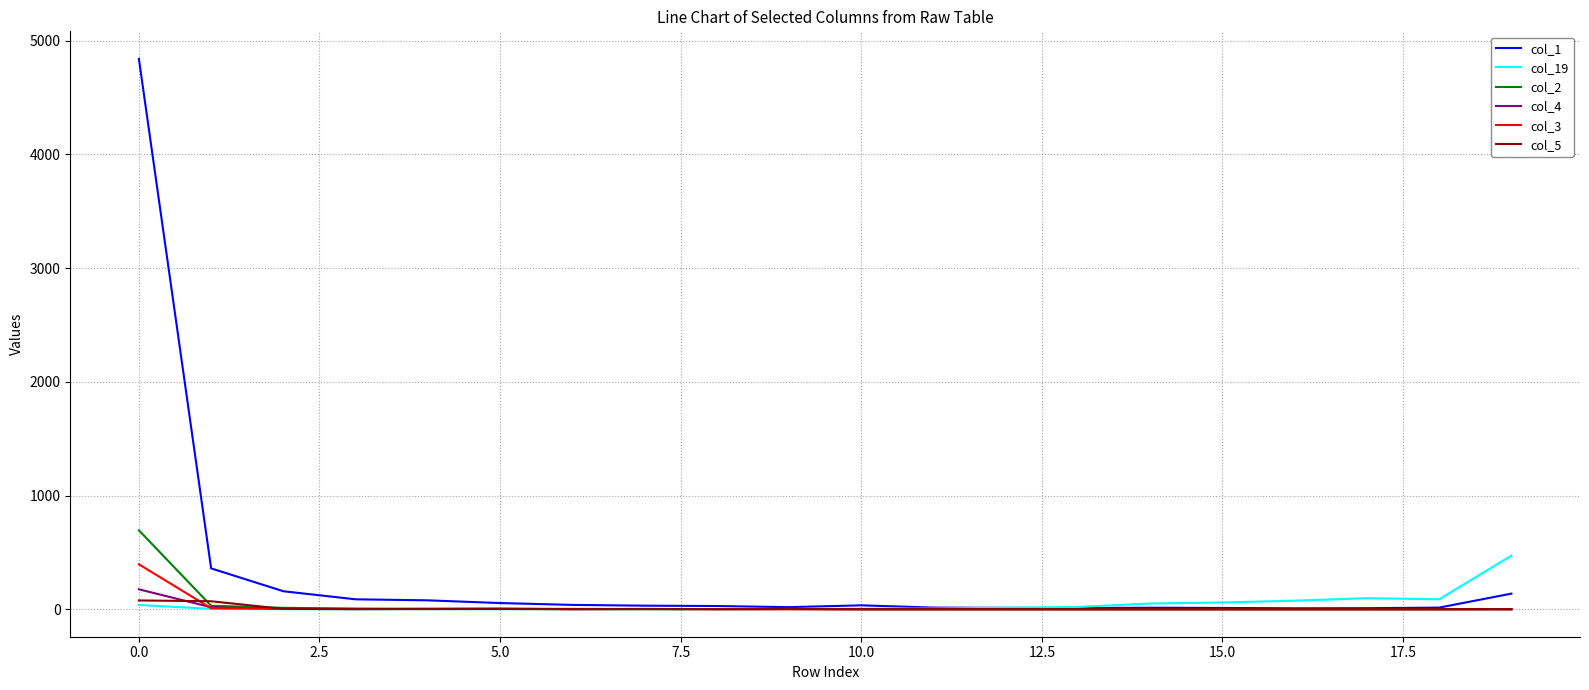

Which series has the largest range (max minus min)?

col_1